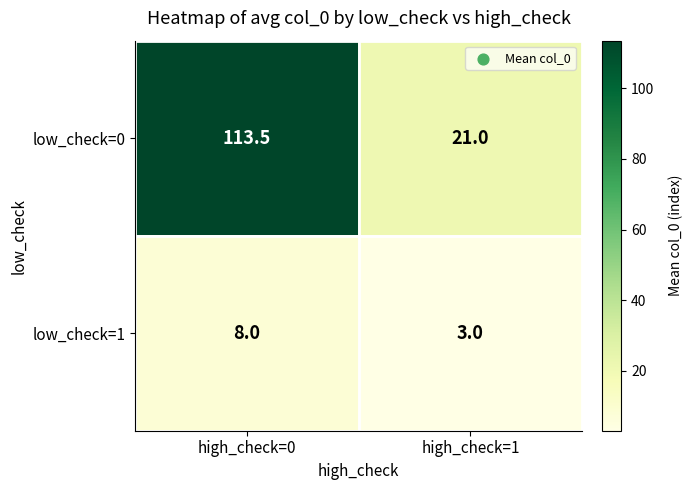

What is the maximum value shown in the chart?

113.5